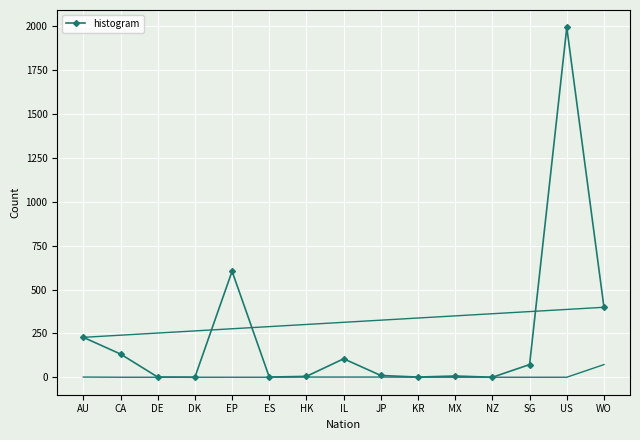

How many lines are shown in the chart?

1